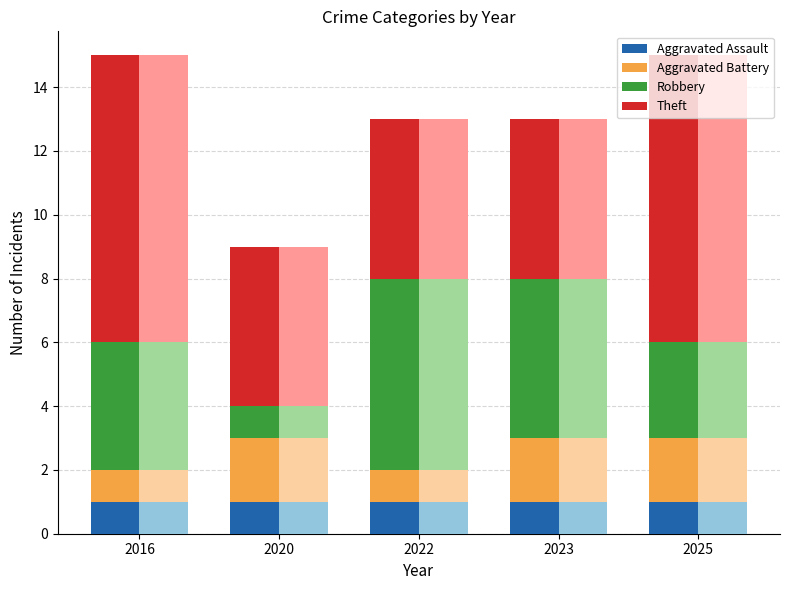

Which label corresponds to the largest value in the chart?

2016